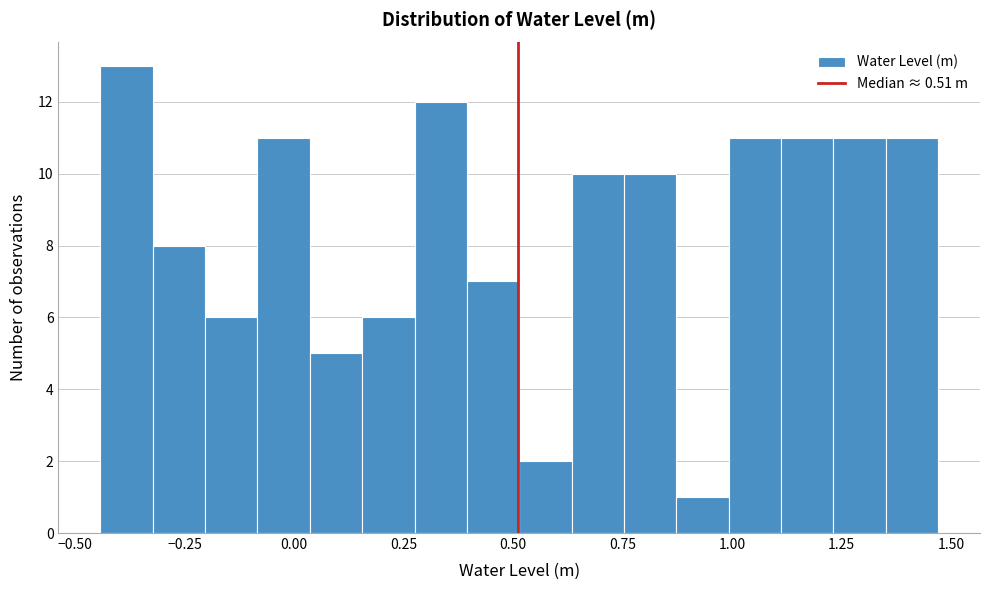

Around what value on the x-axis is the tallest bar? Give the approximate position of its centre, as read against the axis.

-0.40